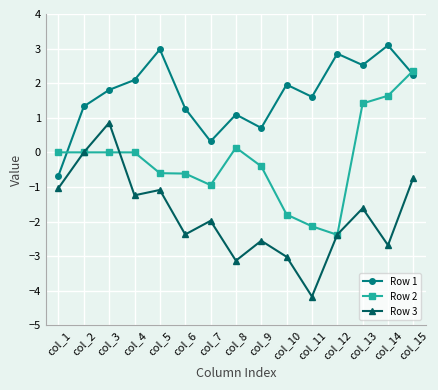

At which category is the sum across all series the highest?

col_15